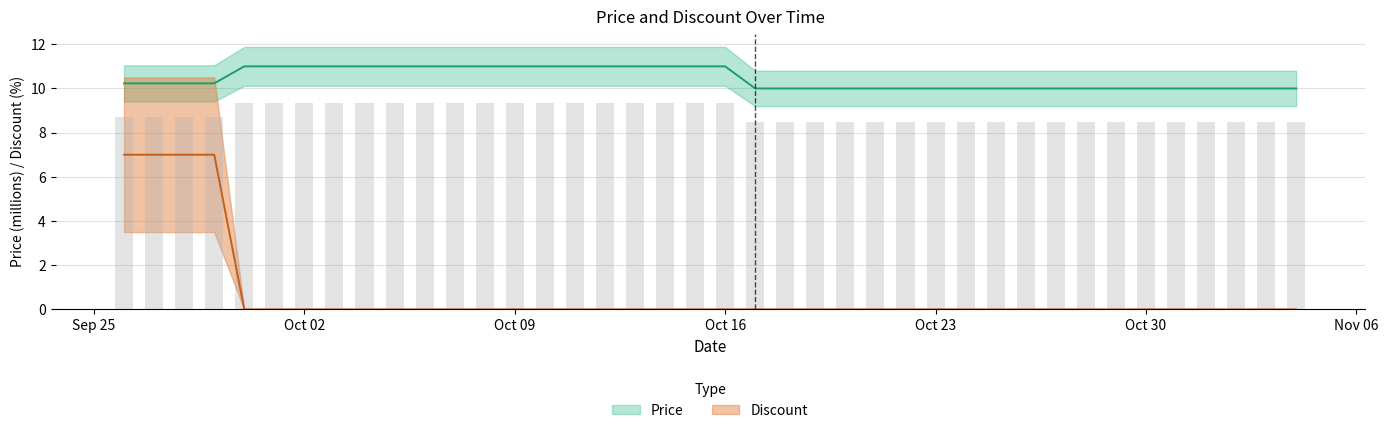

What is the maximum value shown in the chart?

11.0